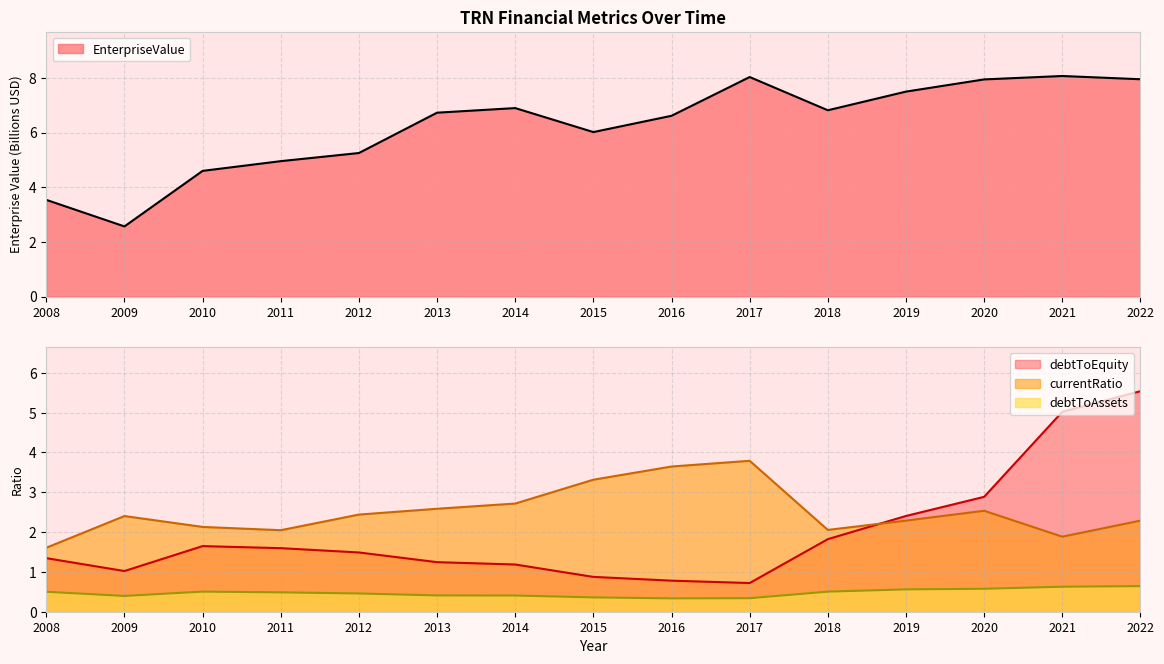

What is the value of the currentRatio point at the 4th from the left?

2.0